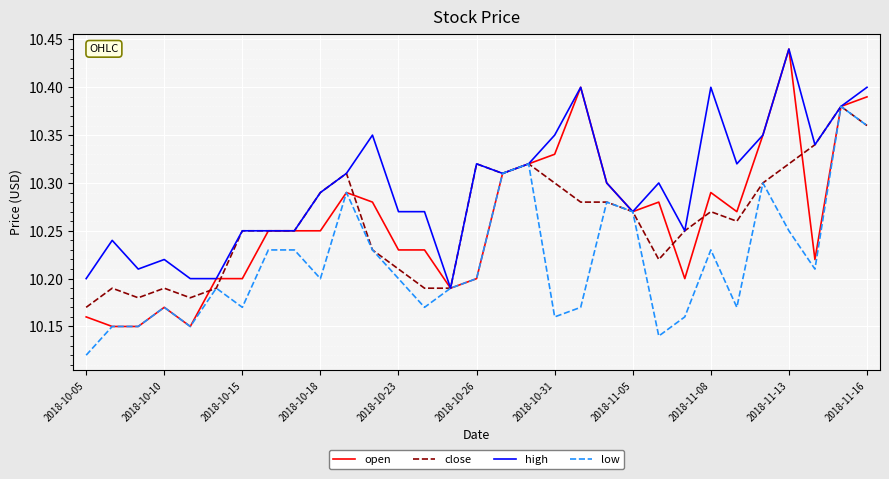

Which series has the largest range (max minus min)?

open